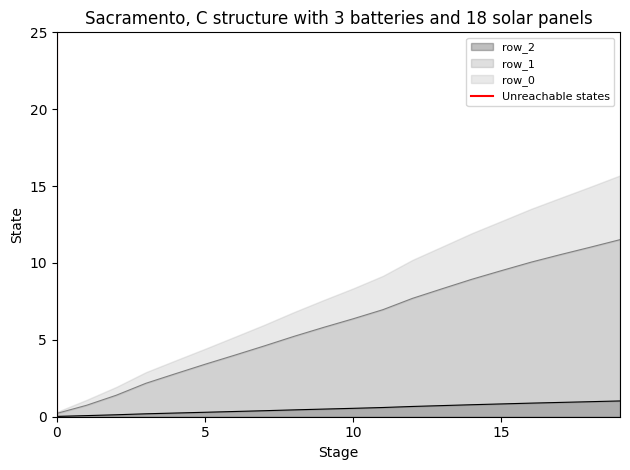

The value of row_1 at 15 is 15.7. True or false?

False